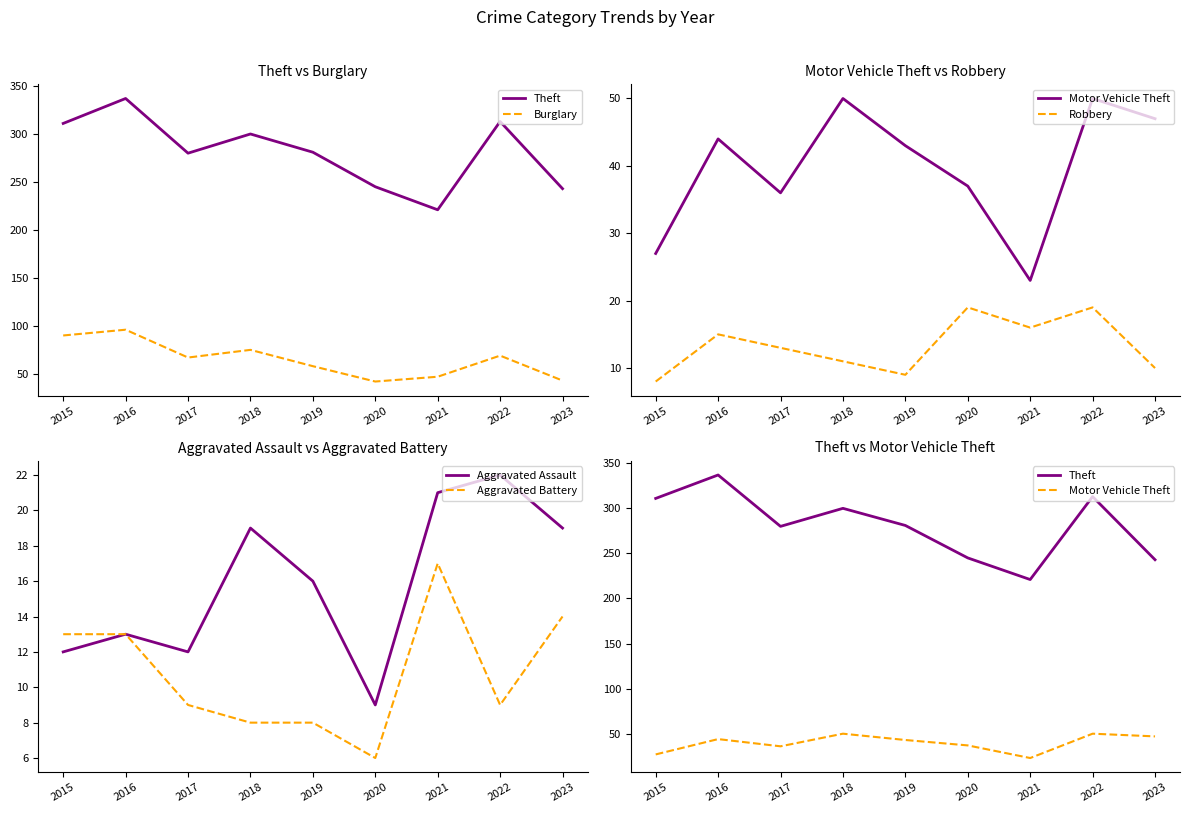

The Theft series shows 461 at 2019. True or false?

False